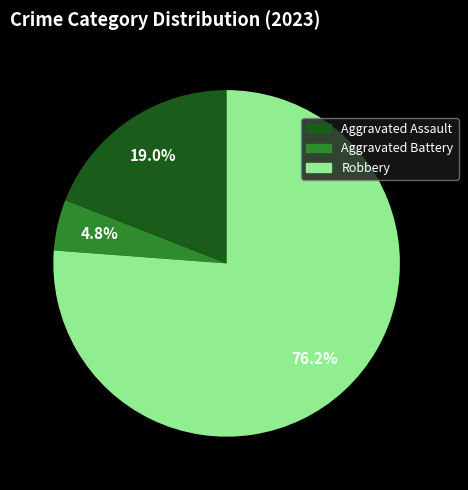

Does any single category account for the majority?

Yes